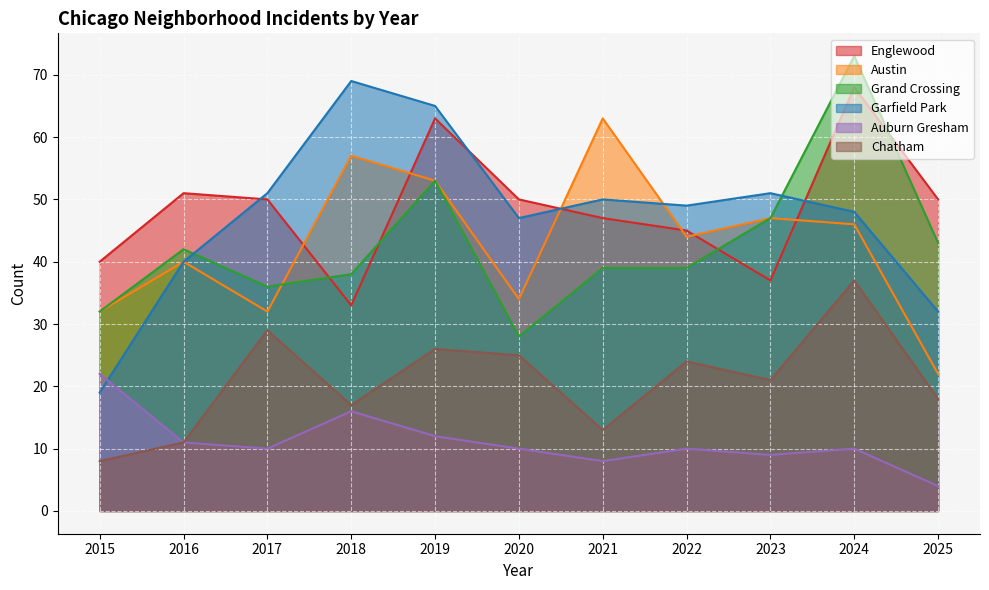

What is the difference between the second highest and second lowest values in the Garfield Park series?

33